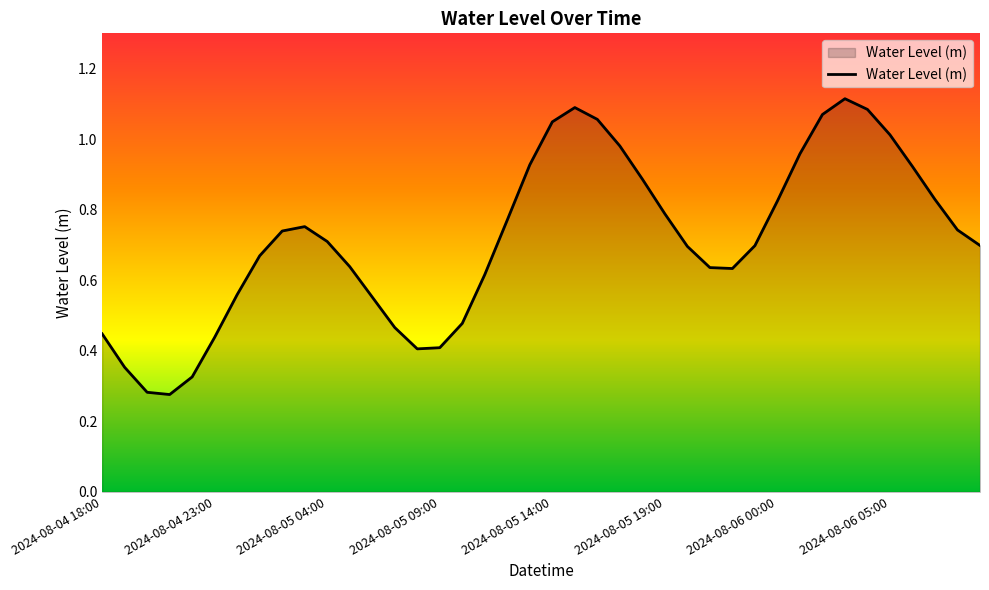

What is the value of the 18th point from the left?

0.6